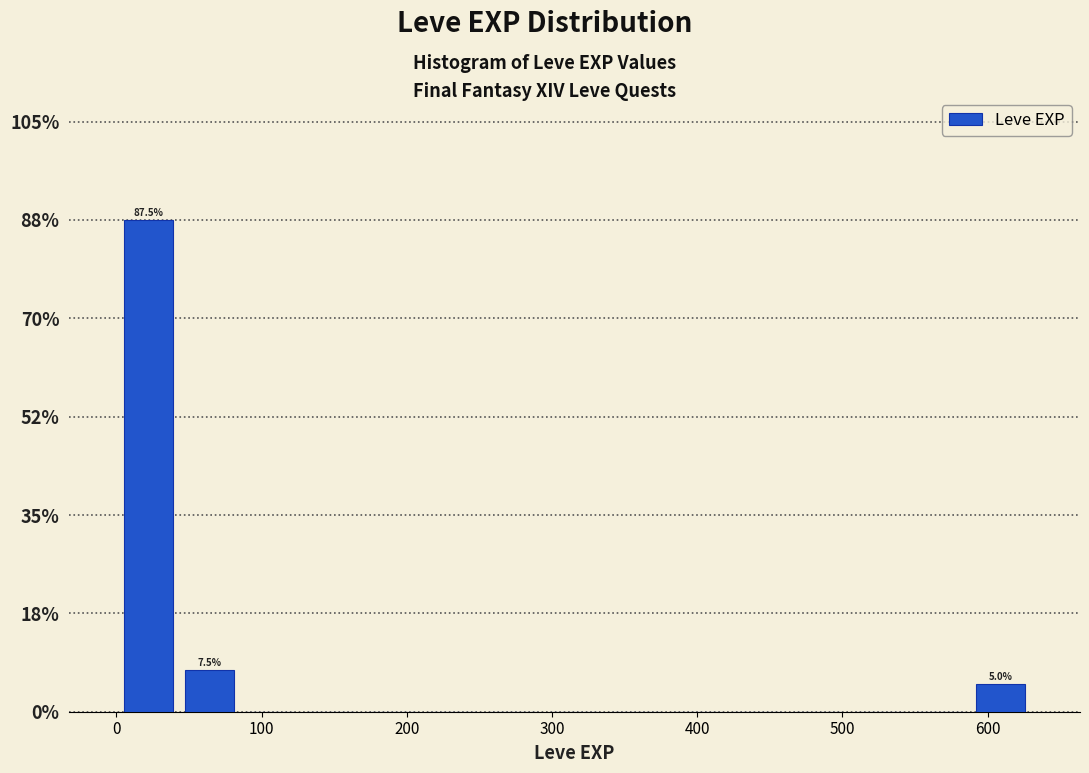

Which range on the x-axis has the tallest bar?

0 to 40